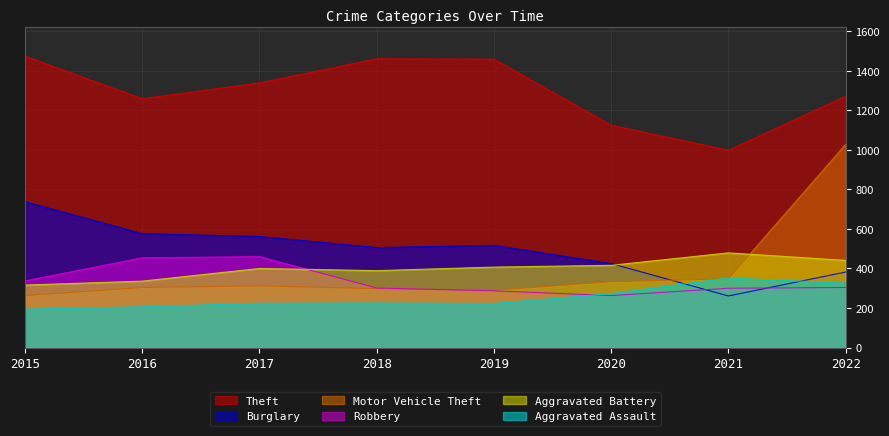

Rank the series by their maximum value, from lowest to highest.

Aggravated Assault, Robbery, Aggravated Battery, Burglary, Motor Vehicle Theft, Theft